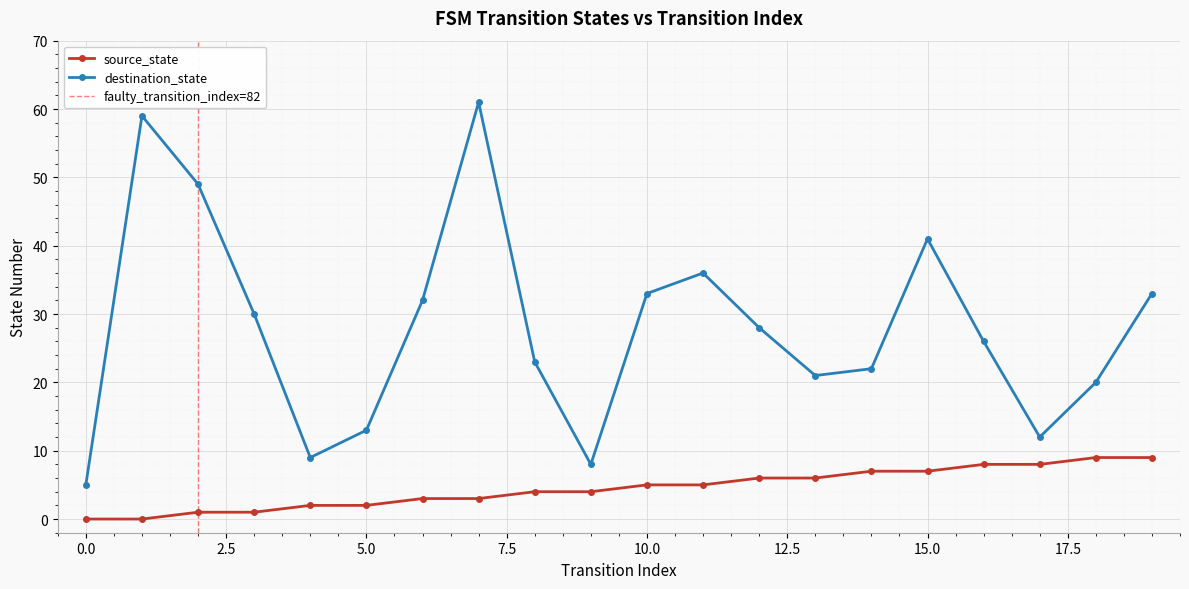

True or false: destination_state and source_state intersect in this chart.

False